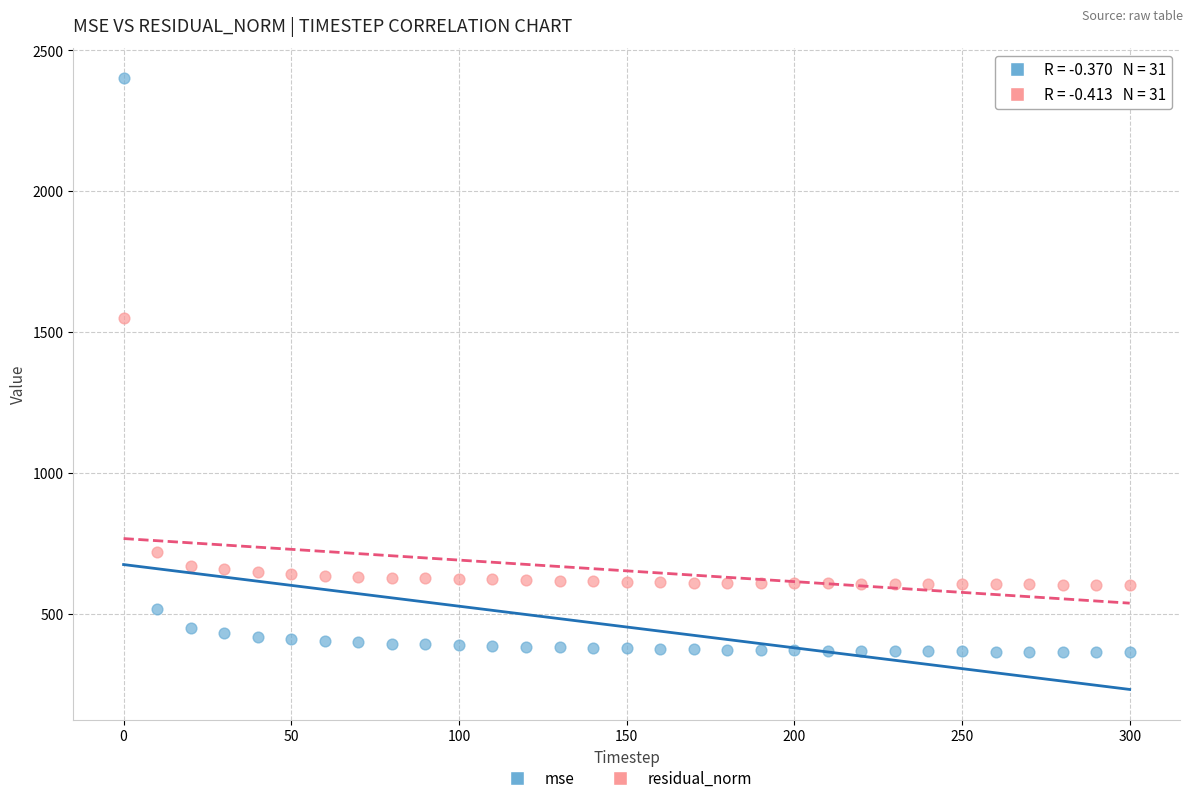

Across all data points, what is the range of X values (max minus min)?

300.0